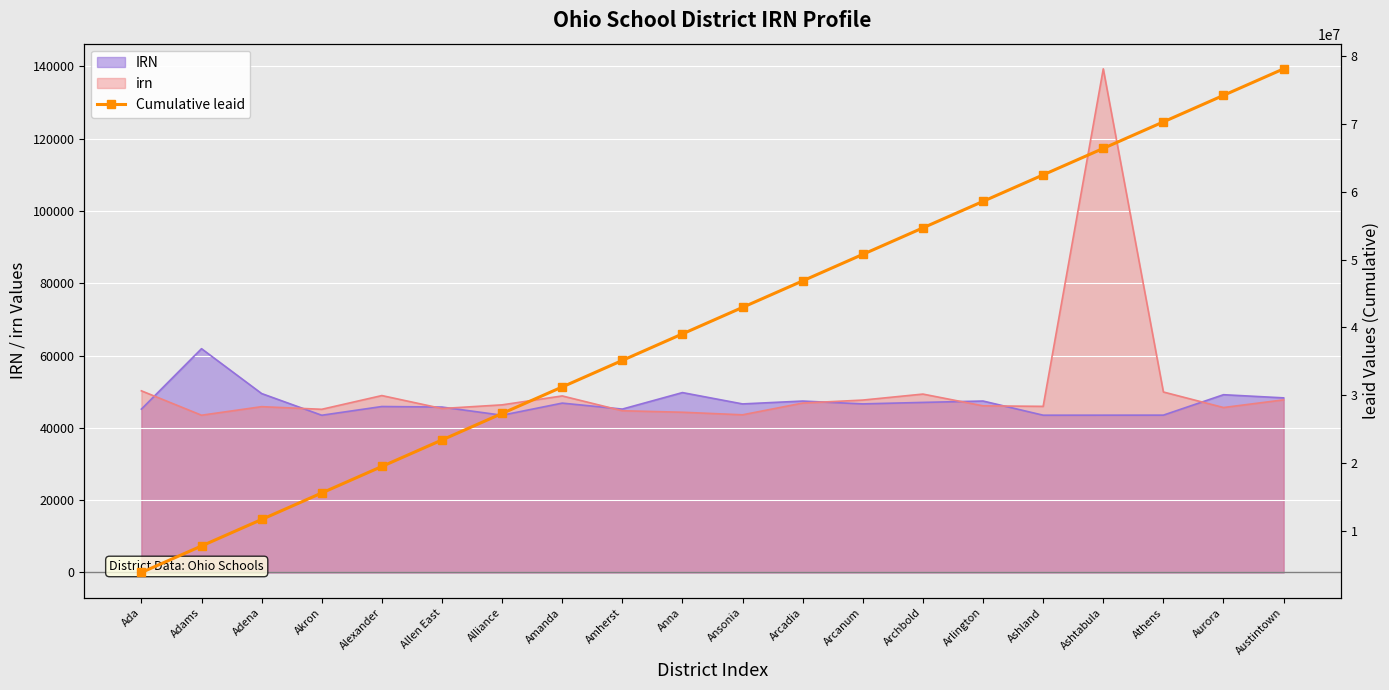

True or false: the data has more than 1 interior local peaks.

False